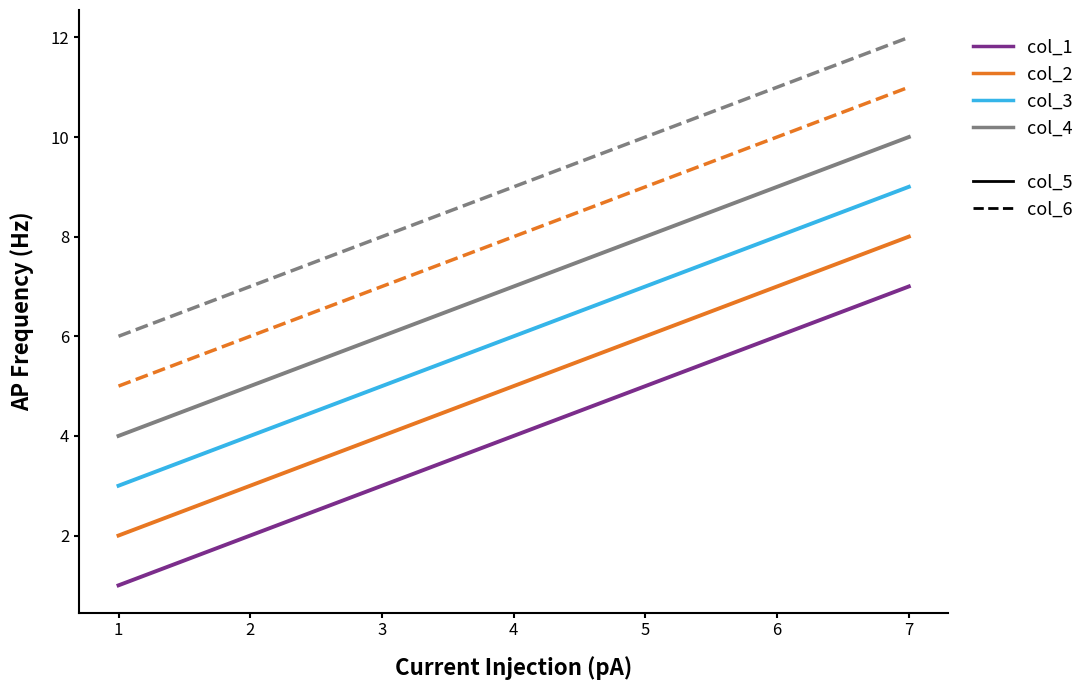

Rank the series by their maximum value, from lowest to highest.

col_1, col_2, col_3, col_4, col_5, col_6